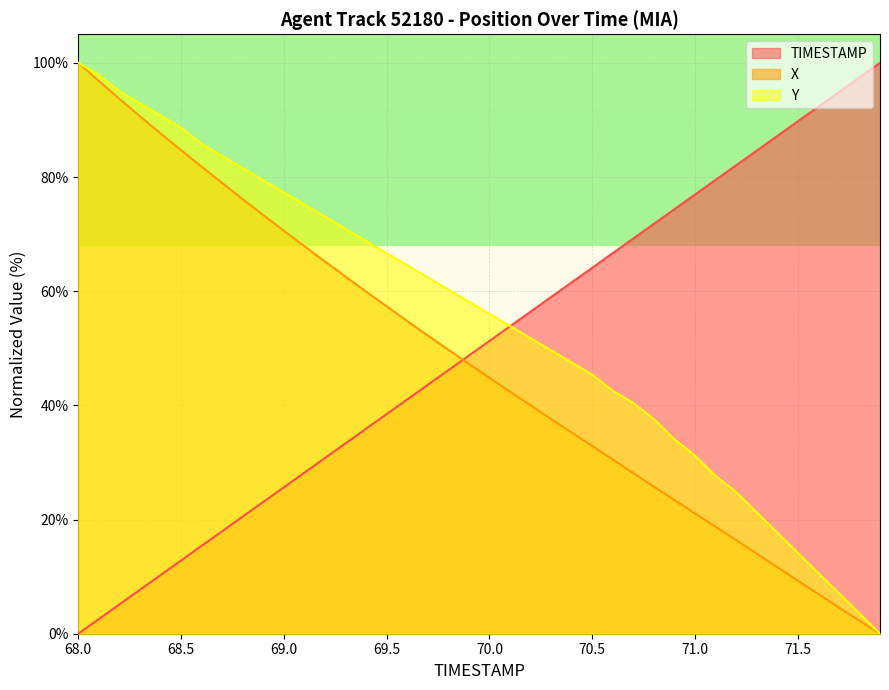

Rank the series by their average value, from highest to lowest.

Y, TIMESTAMP, X